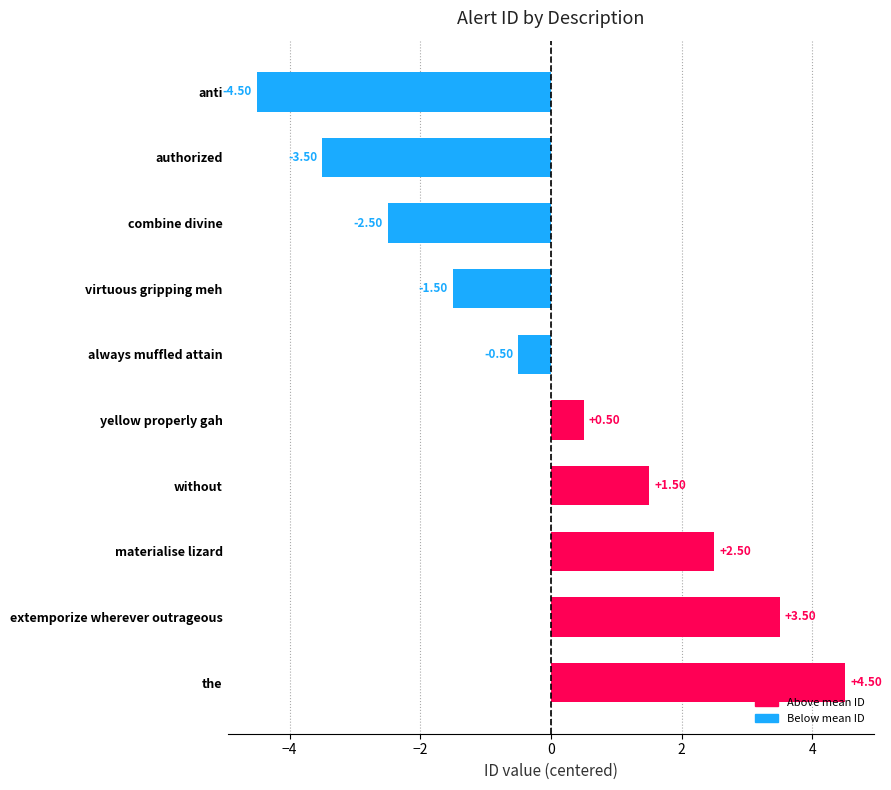

Rank the categories by value from highest to lowest.

the, extemporize wherever outrageous, materialise lizard, without, yellow properly gah, always muffled attain, virtuous gripping meh, combine divine, authorized, anti